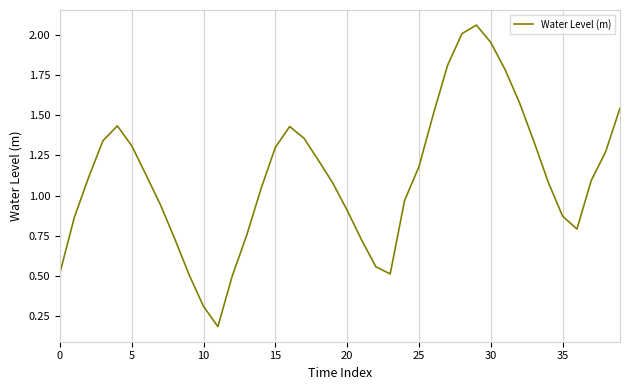

What is the difference between the maximum and minimum values?

1.9